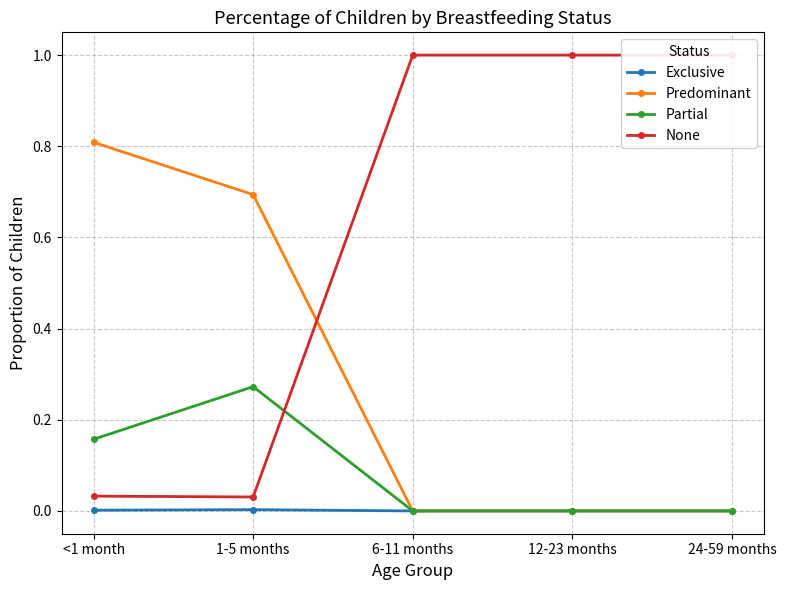

Which series has the widest spread of values?

None